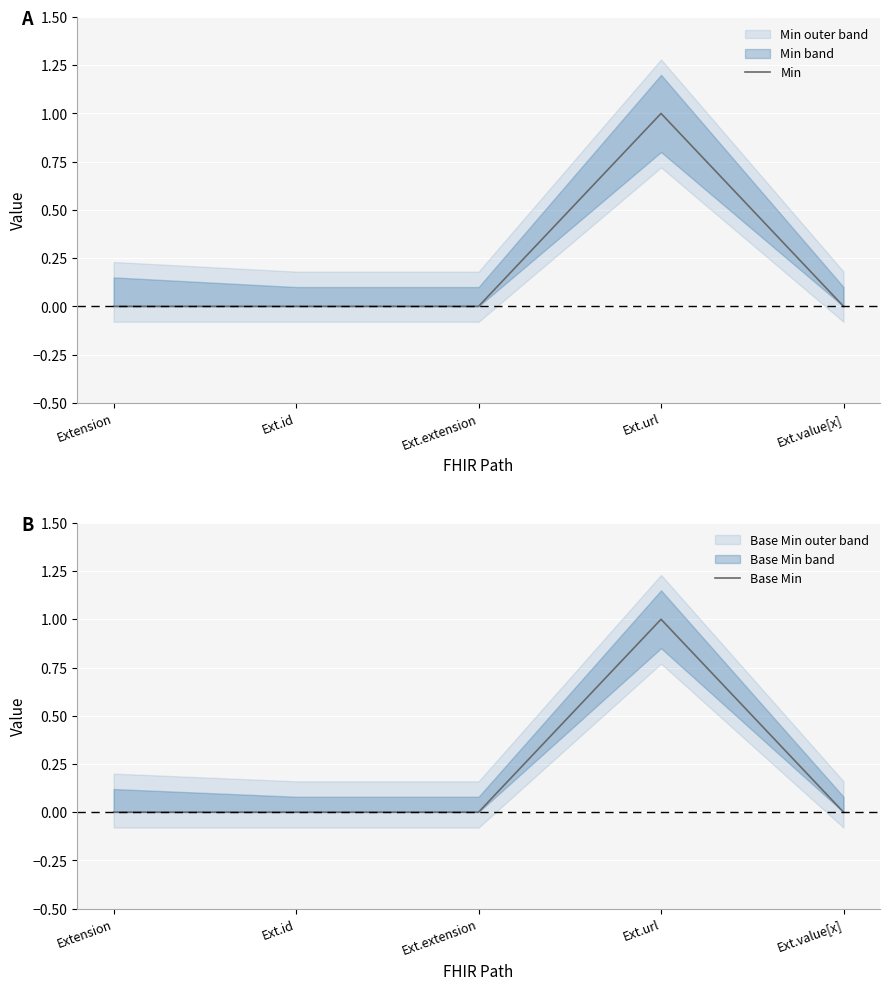

Reading left to right, extract all data points from this chart.

Min: 0	0	0	1	0
Base Min: 0	0	0	1	0